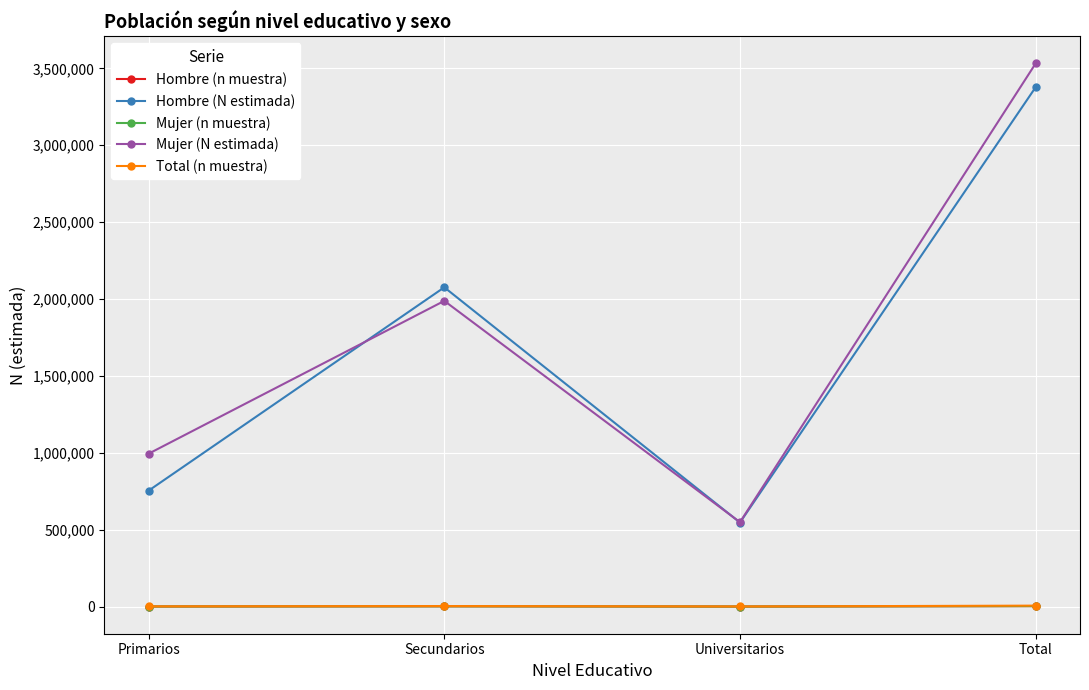

Rank the categories by Hombre (N estimada) value from lowest to highest.

Universitarios, Primarios, Secundarios, Total